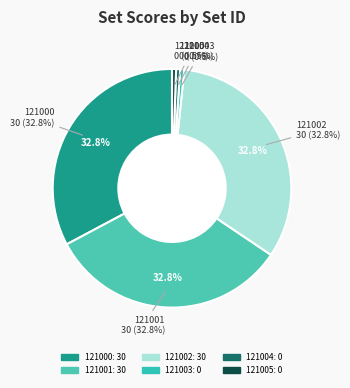

What is the smallest slice in the pie chart?

121003